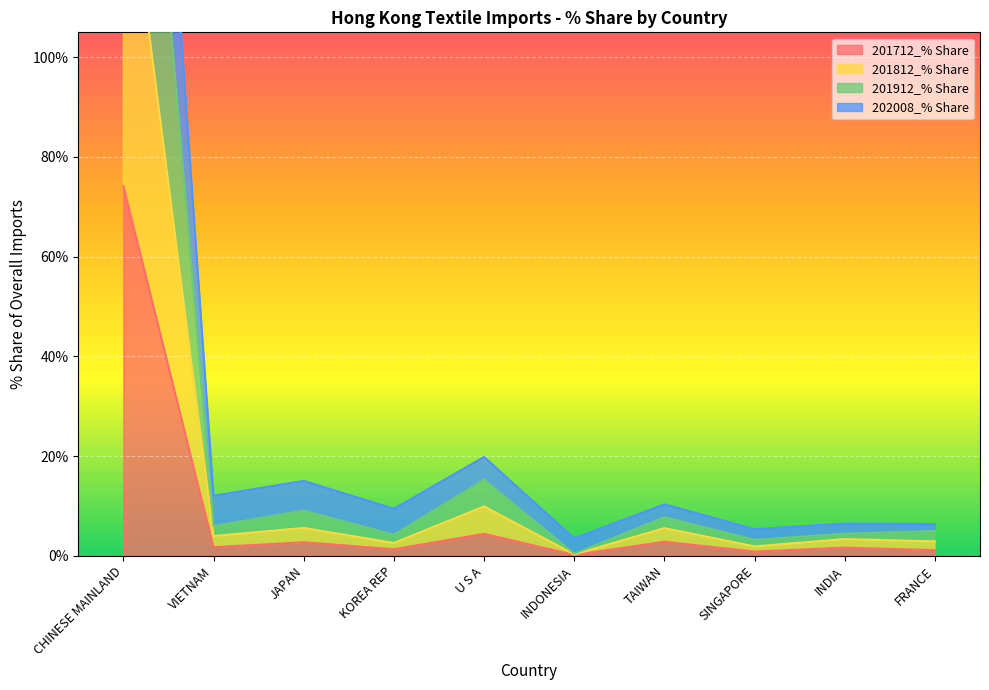

Rank the series by their maximum value, from lowest to highest.

201712_% Share, 201912_% Share, 201812_% Share, 202008_% Share